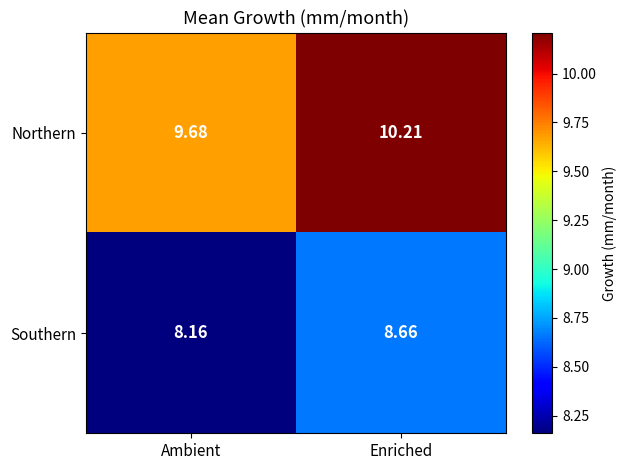

What is the minimum value shown in the chart?

8.2